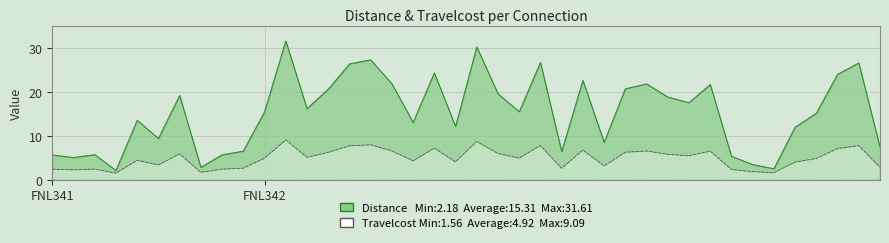

How many lines are shown in the chart?

2